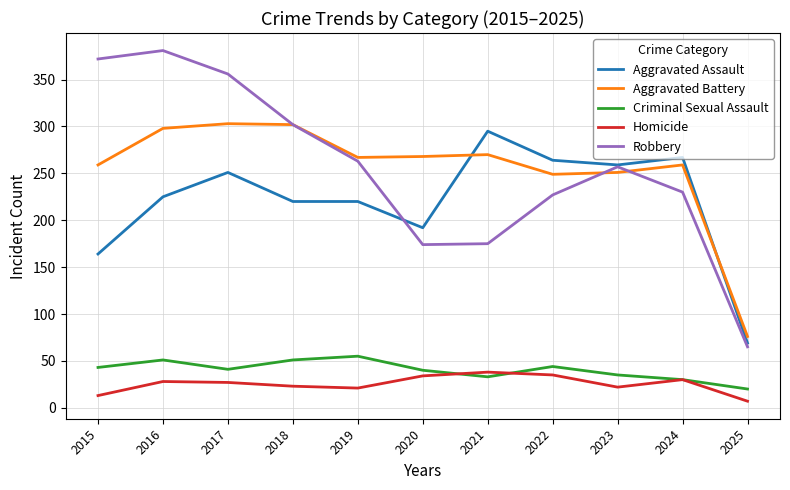

What is the difference between the Homicide values at 2020 and 2018?

11